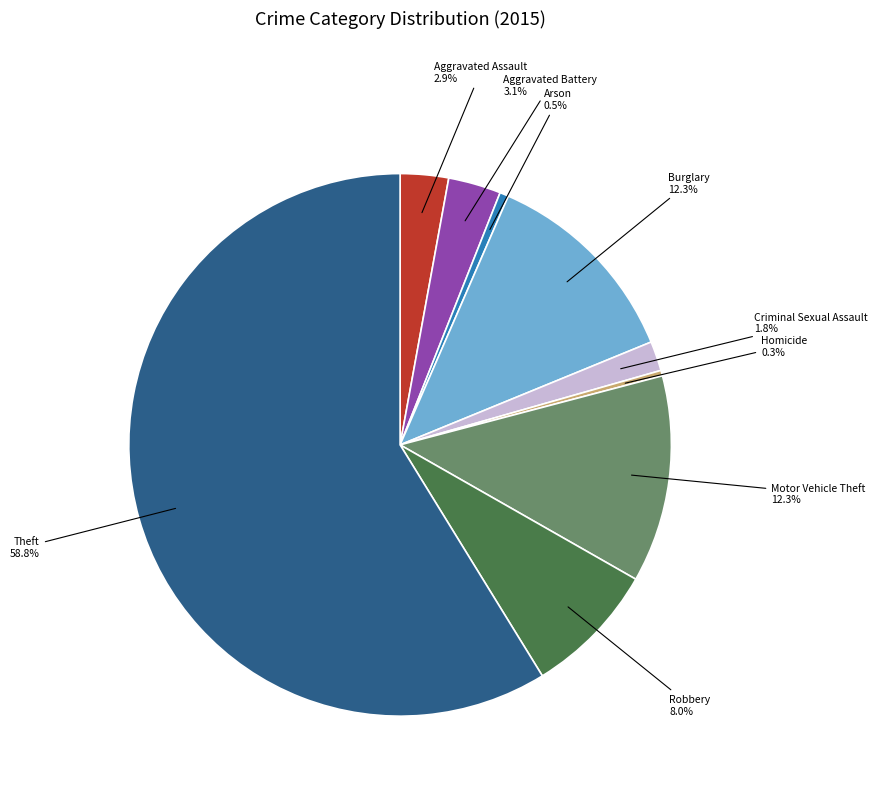

To the nearest percent, what is the difference between the largest and smallest slice percentages?

58%